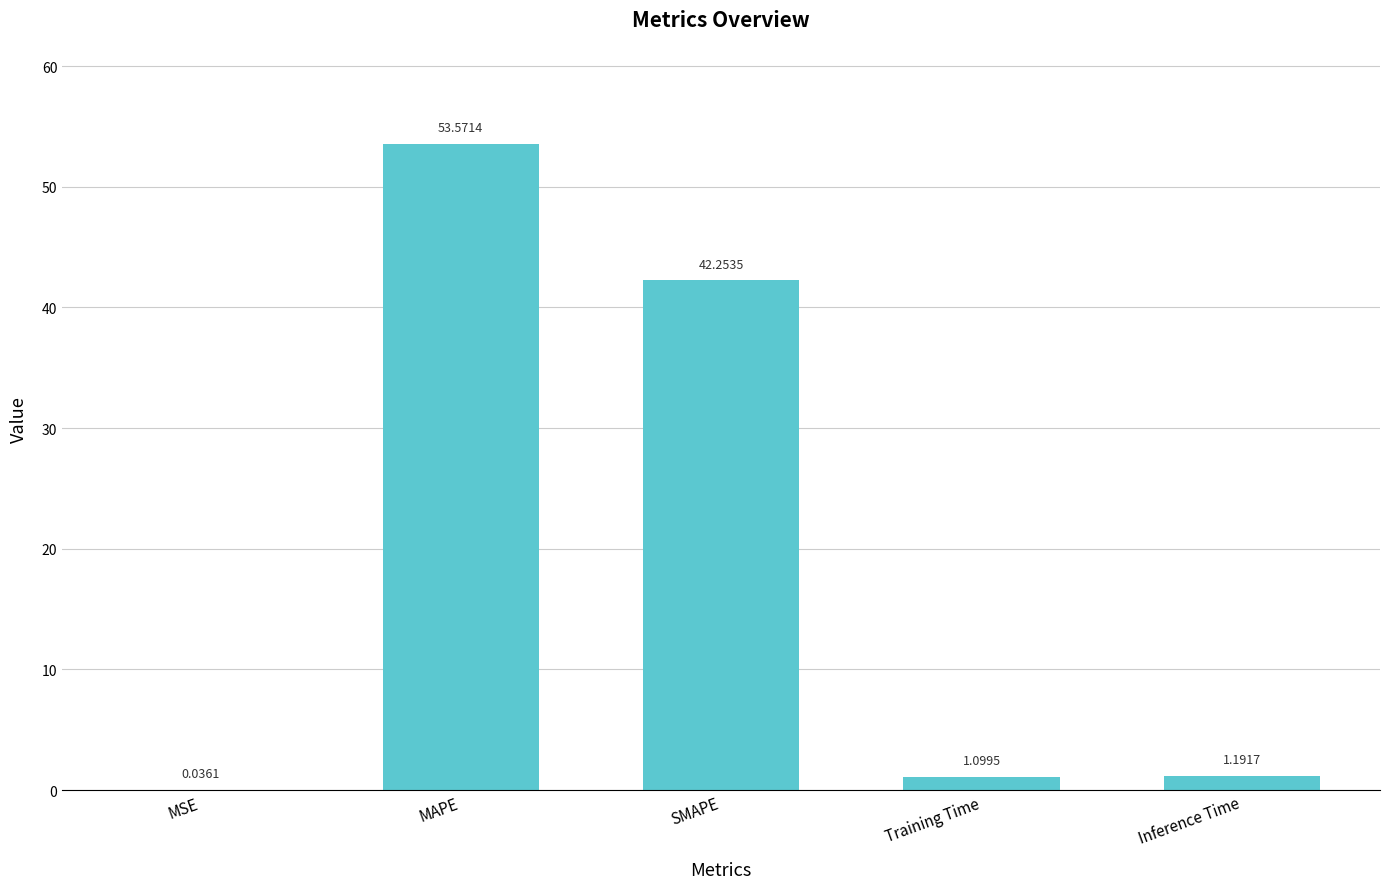

Between MSE and Inference Time, which is larger?

Inference Time